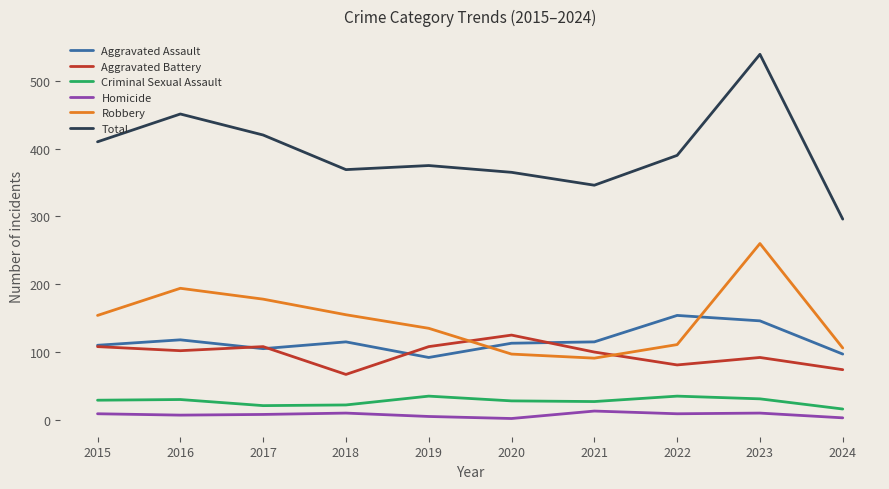

The value of Criminal Sexual Assault at 2016 is 30. True or false?

True